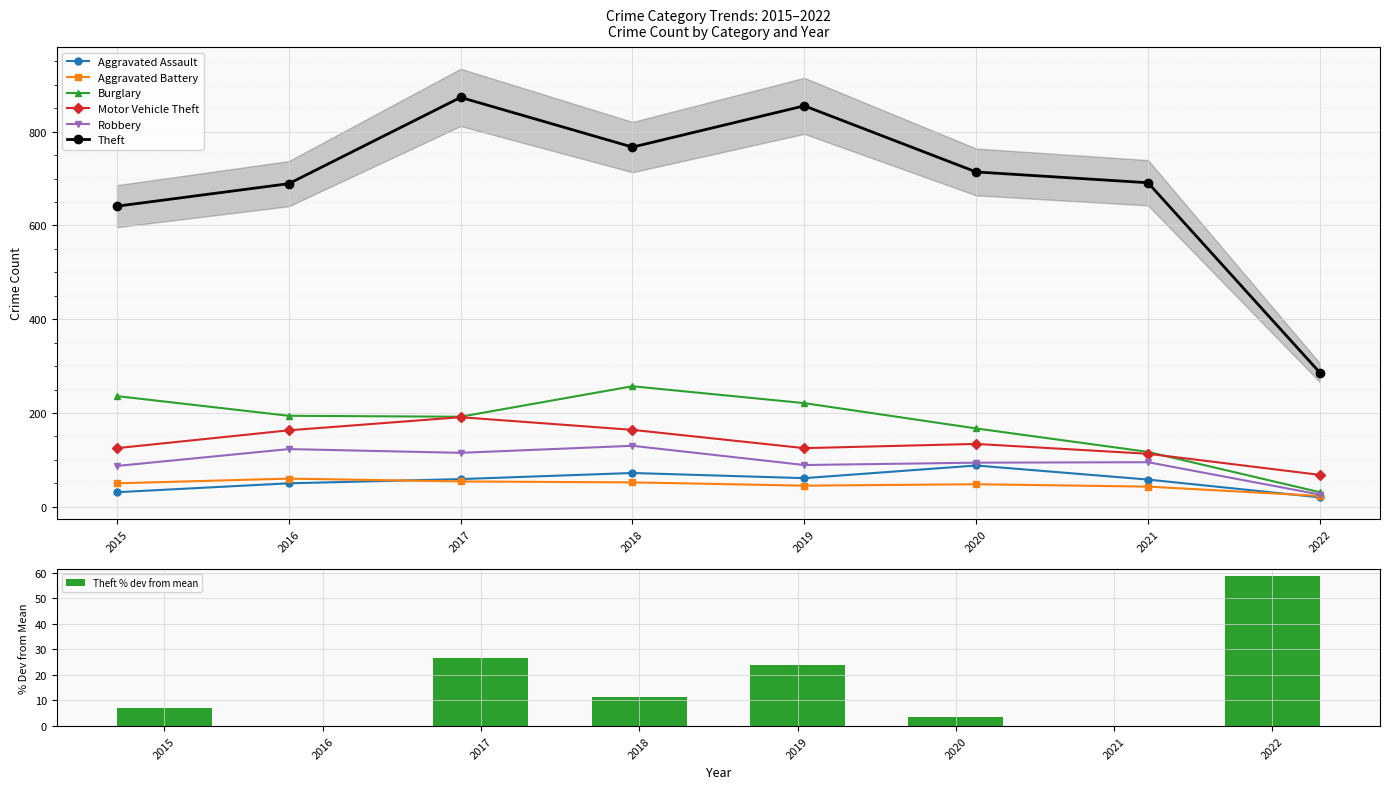

Is the value of Aggravated Battery at 2015 greater than the value of Burglary at 2022?

Yes